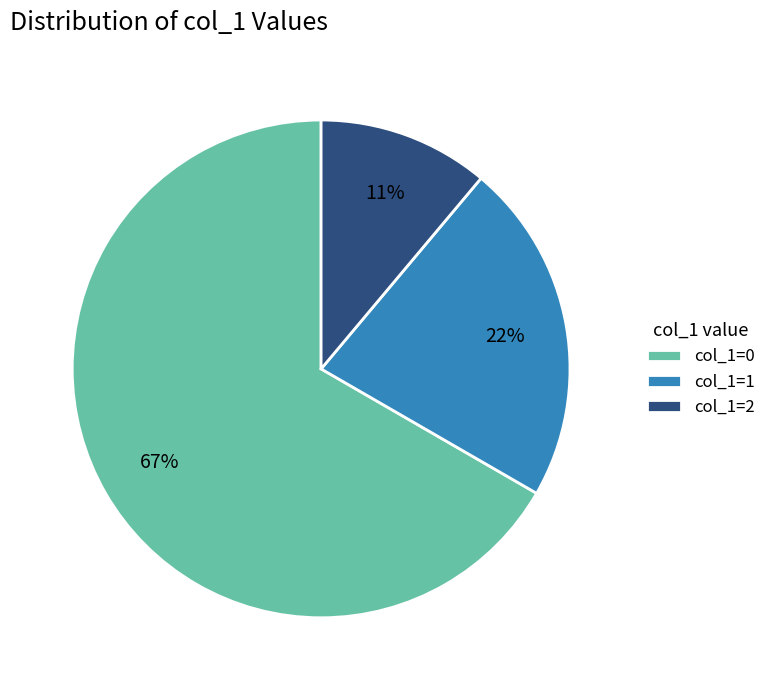

Which slice is the largest?

col_1=0